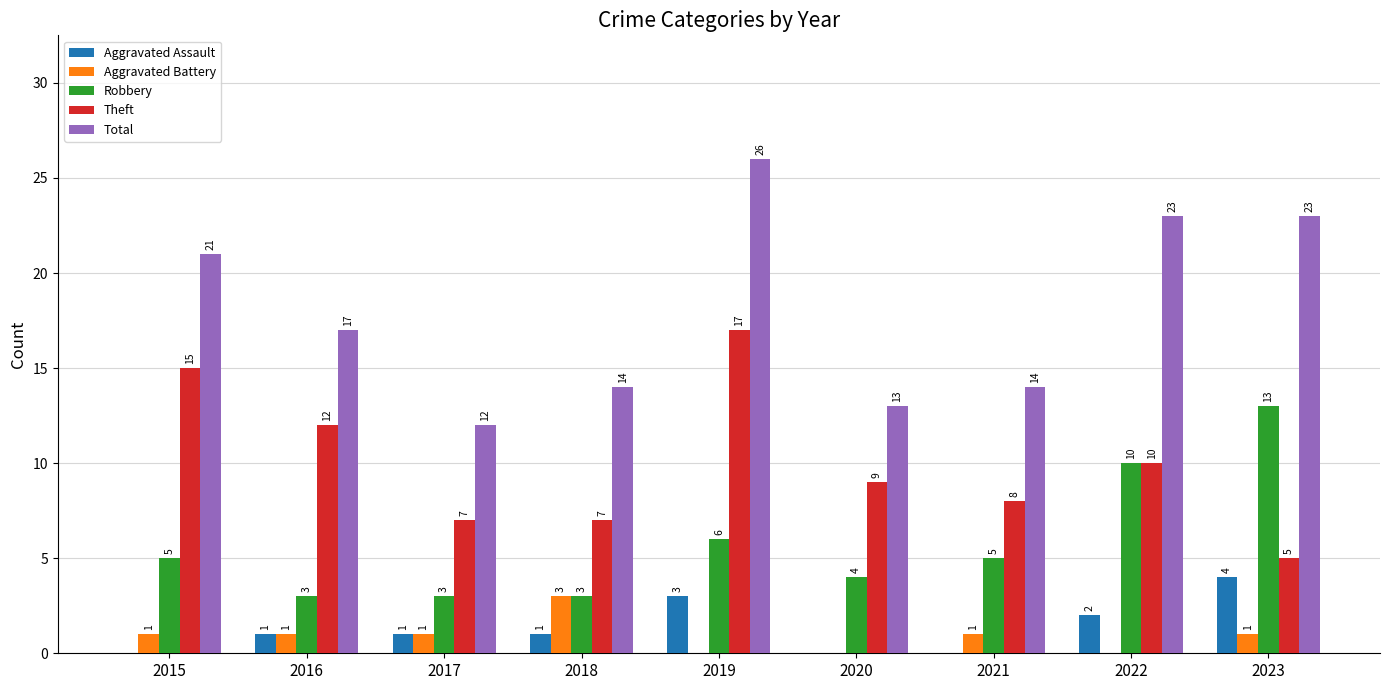

What is the total value across all series at 2016?

34